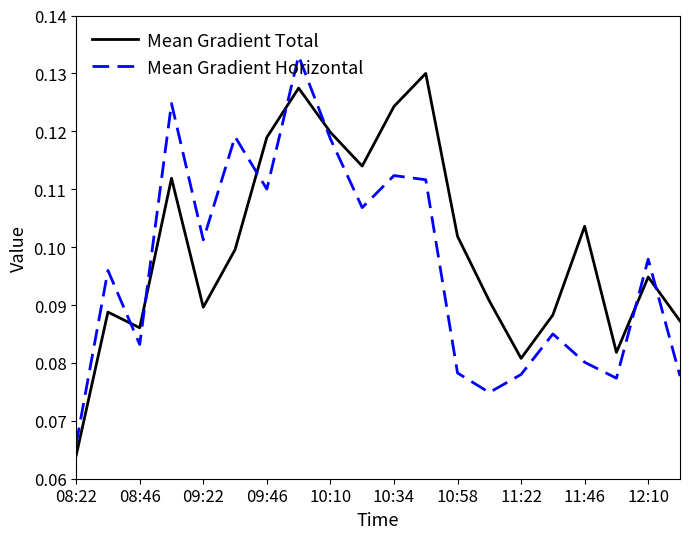

Rank the series by their average value, from lowest to highest.

Mean Gradient Horizontal, Mean Gradient Total